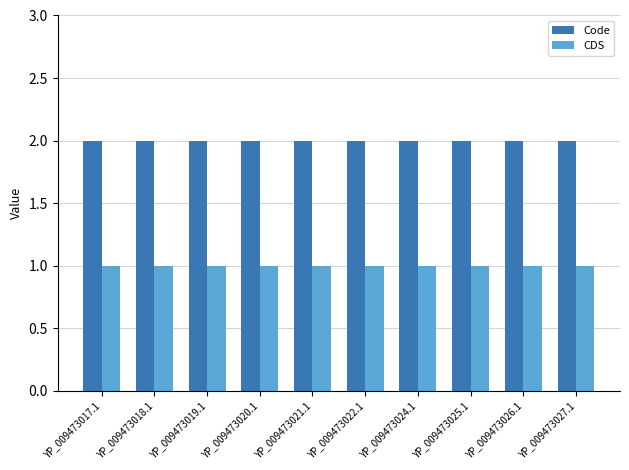

How many groups of bars are there?

10